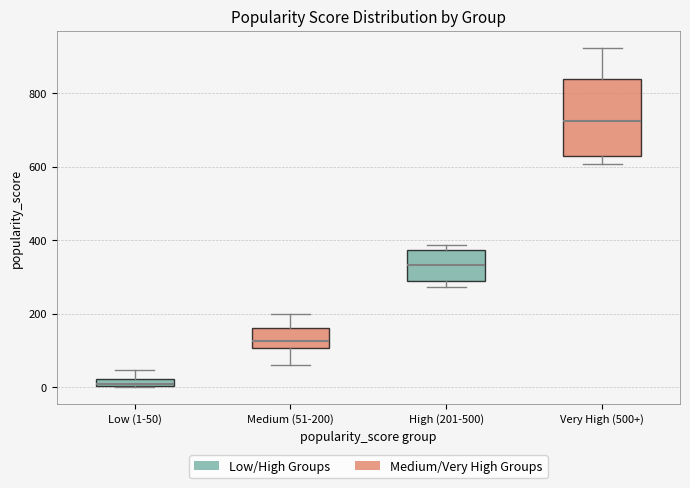

Where is the upper edge of the box for Low (1-50) on the y-axis? The values are not printed on the chart, so give them approximately, as read against the axis.

20